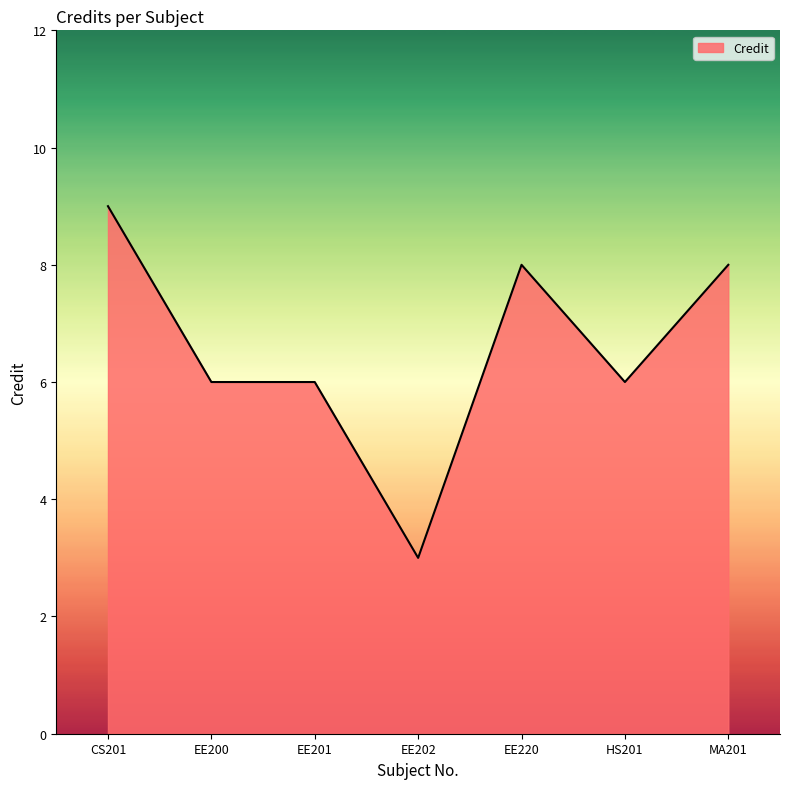

The value at MA201 is 12. True or false?

False